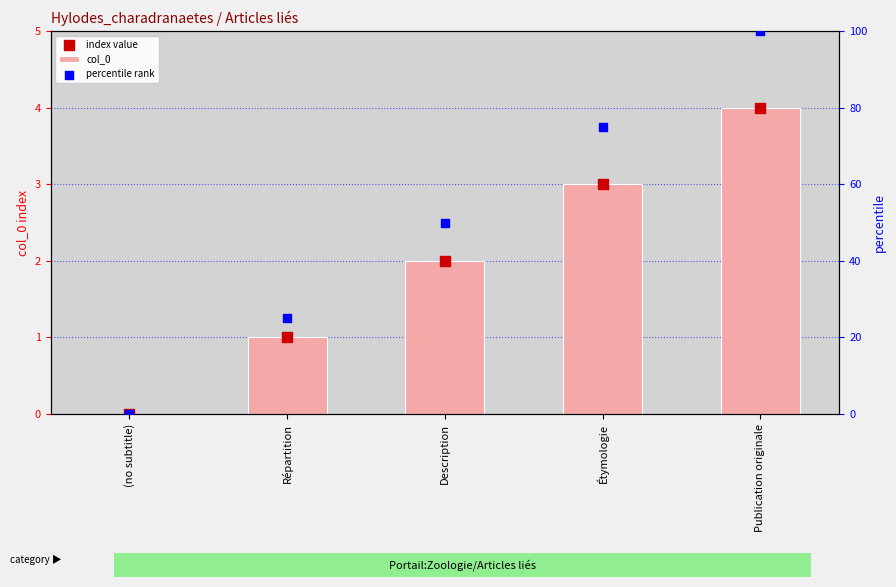

Is the value of col_0 at Description greater than the value of percentile rank at Description?

No